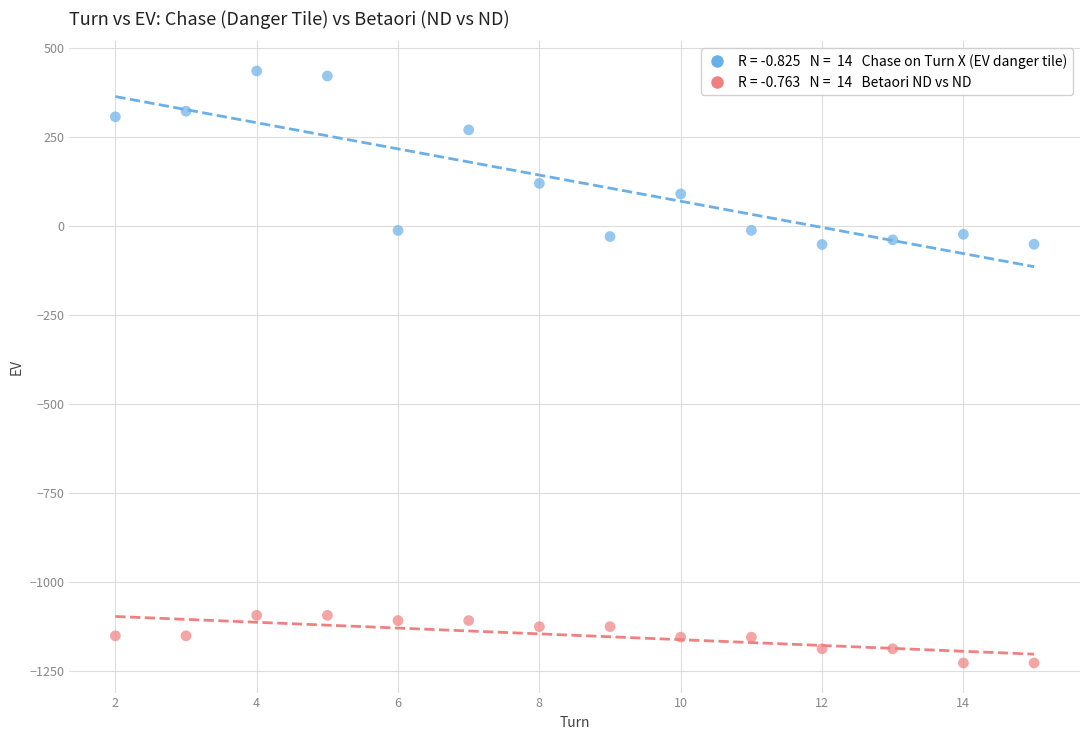

Across all data points, what is the range of X values (max minus min)?

13.0